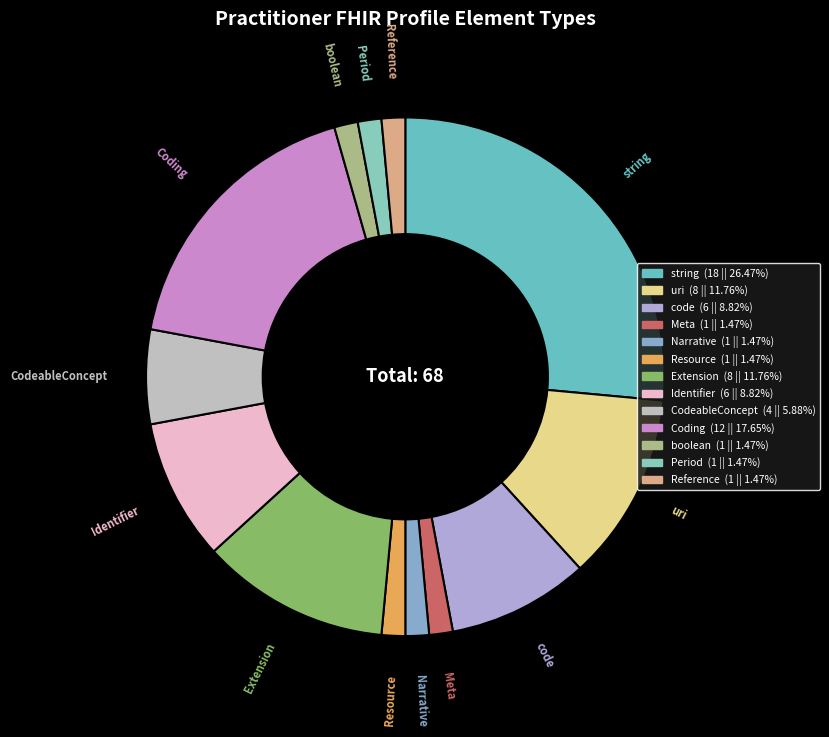

Is there a majority slice in this chart?

No